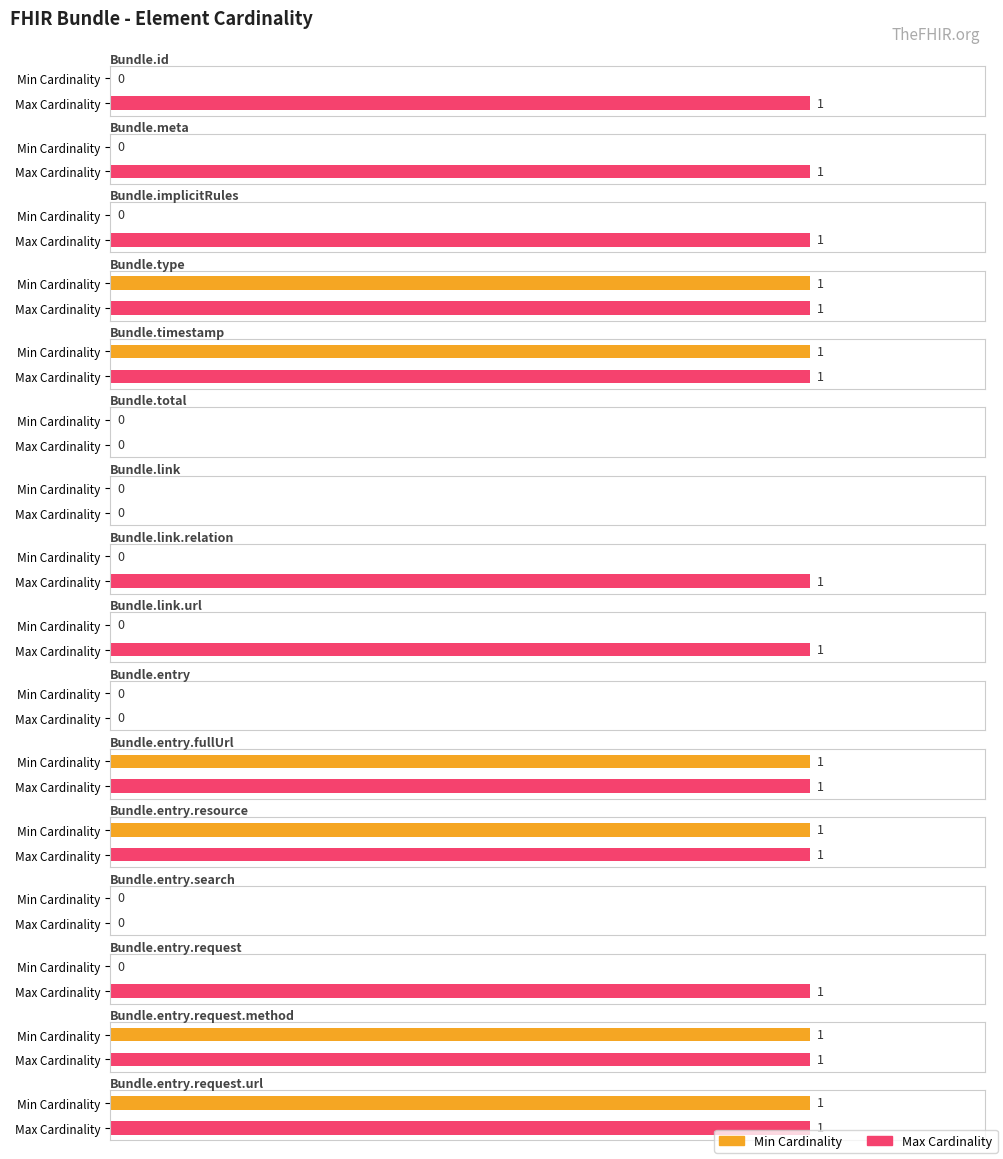

Where is Max Cardinality nearest to the value 0?

Bundle.total